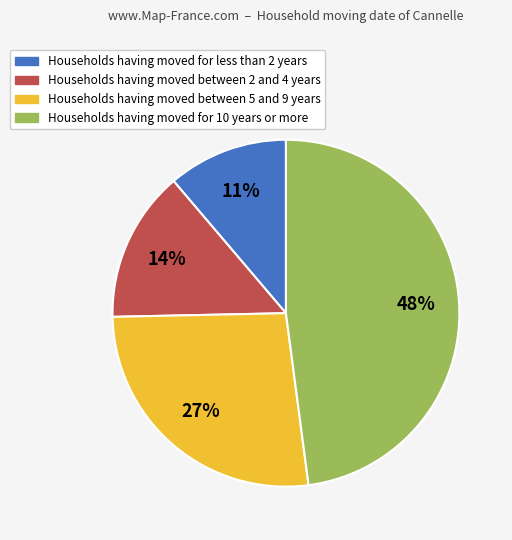

How many slices are in this pie chart?

4